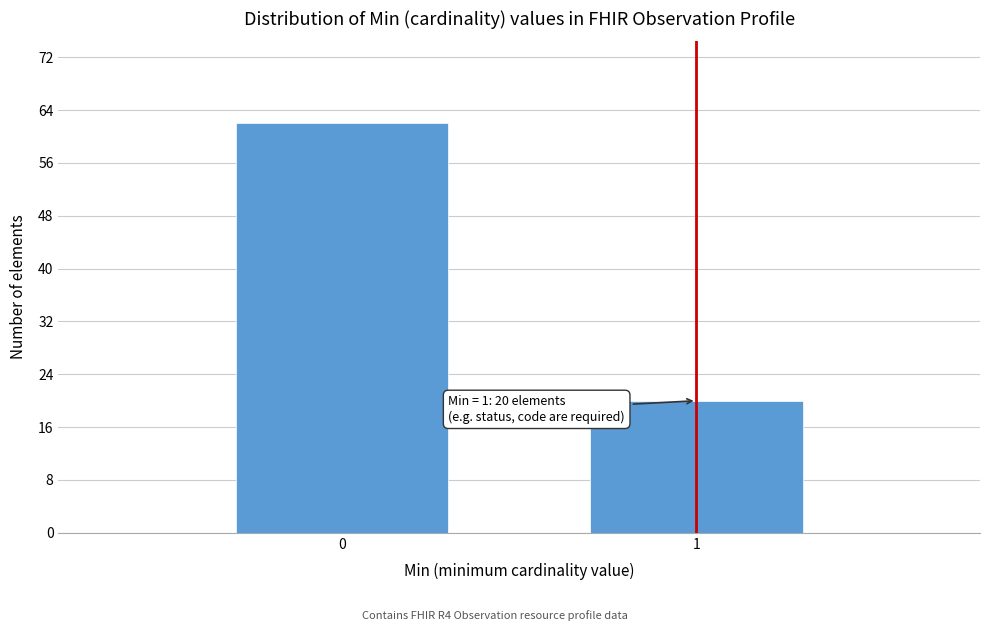

Reading left to right, list all the values displayed in this chart.

62	20